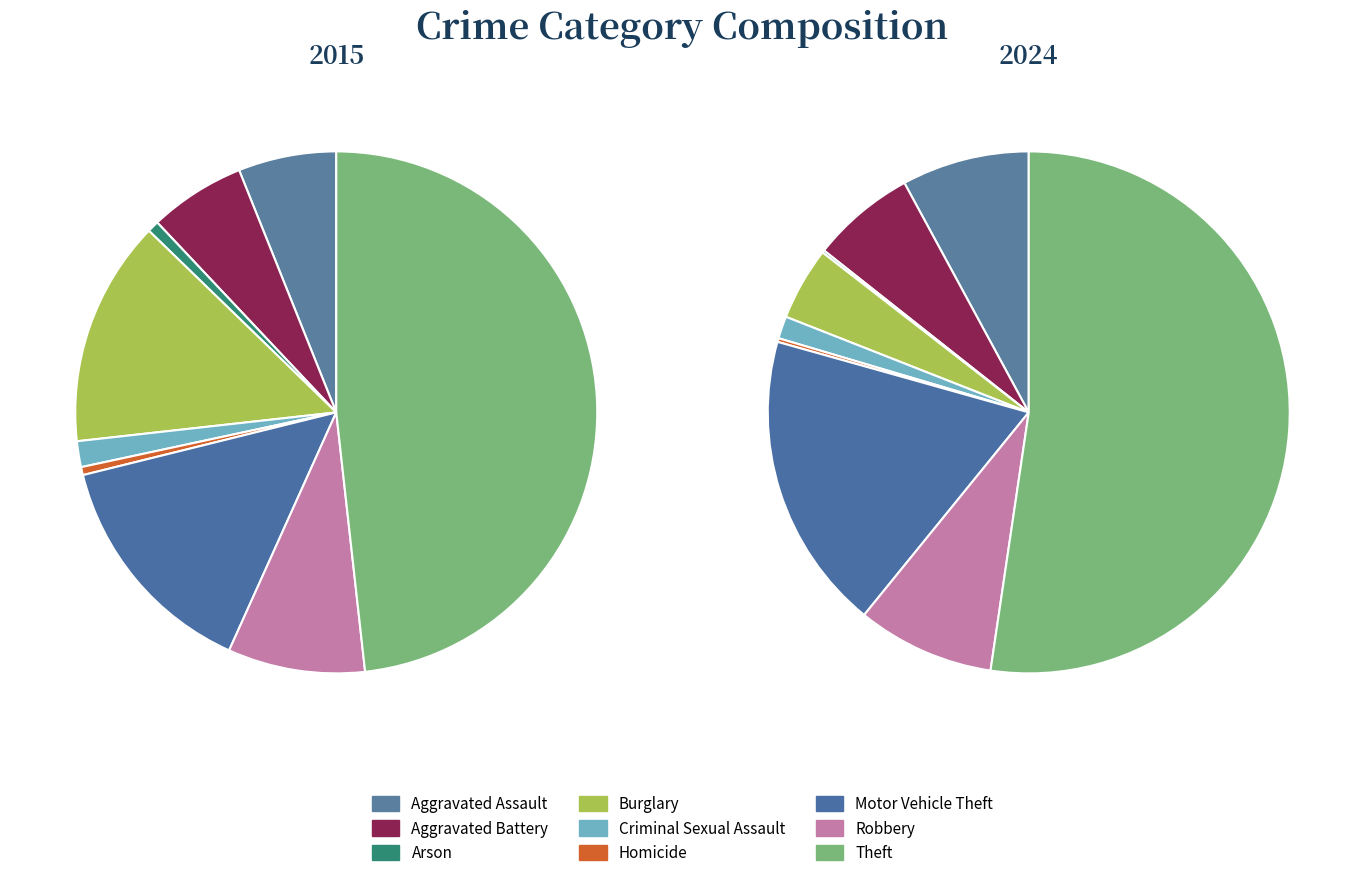

Combined, do 2 and 5 account for over 50%?

No